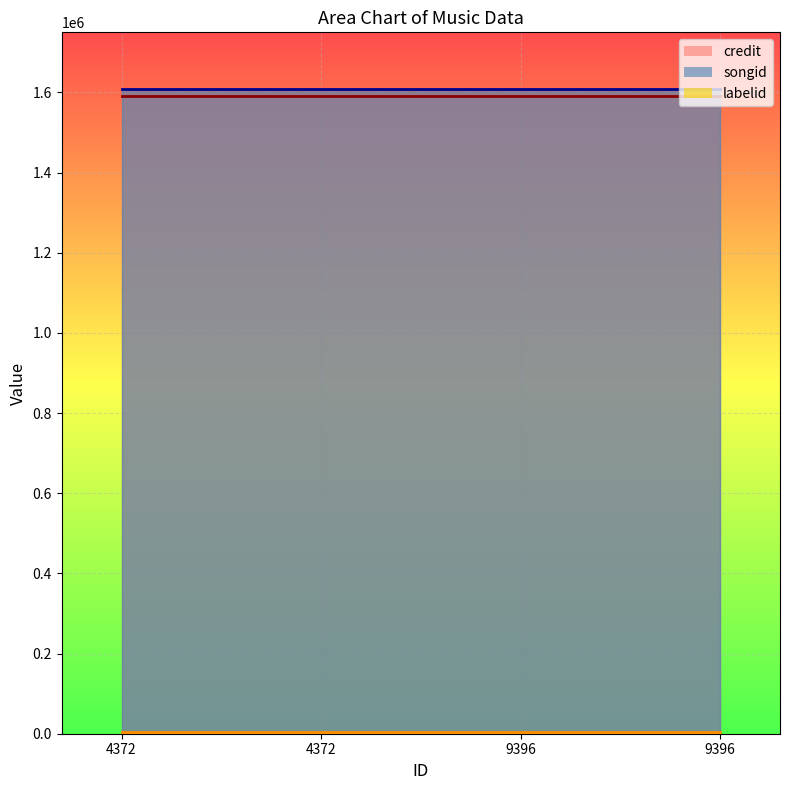

At which category is the sum across all series the highest?

4372